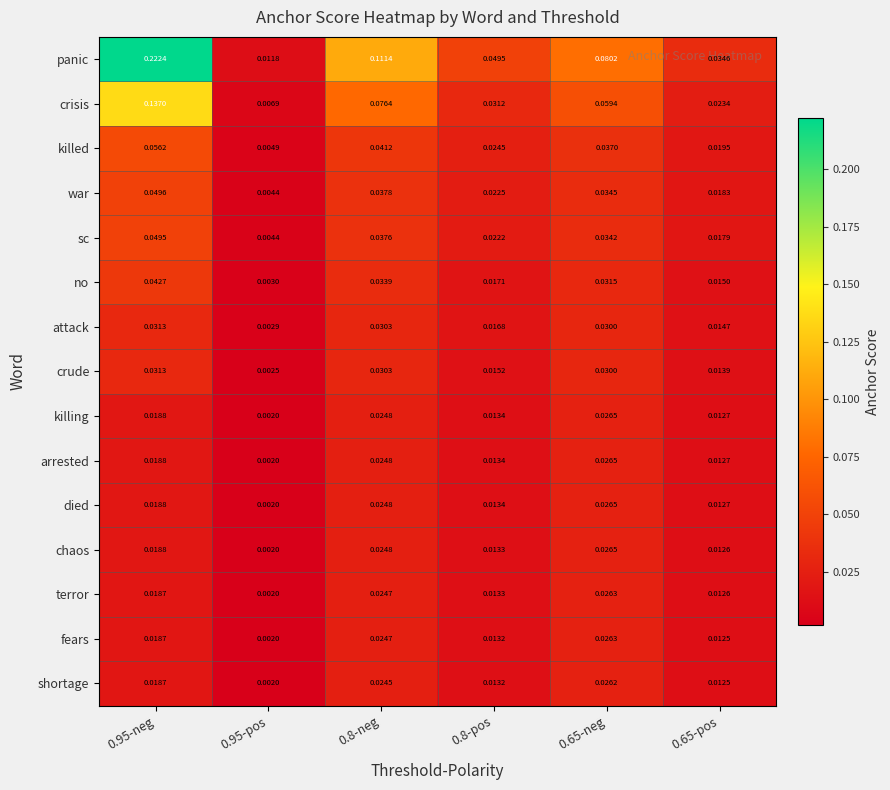

Which series has the largest range (max minus min)?

panic